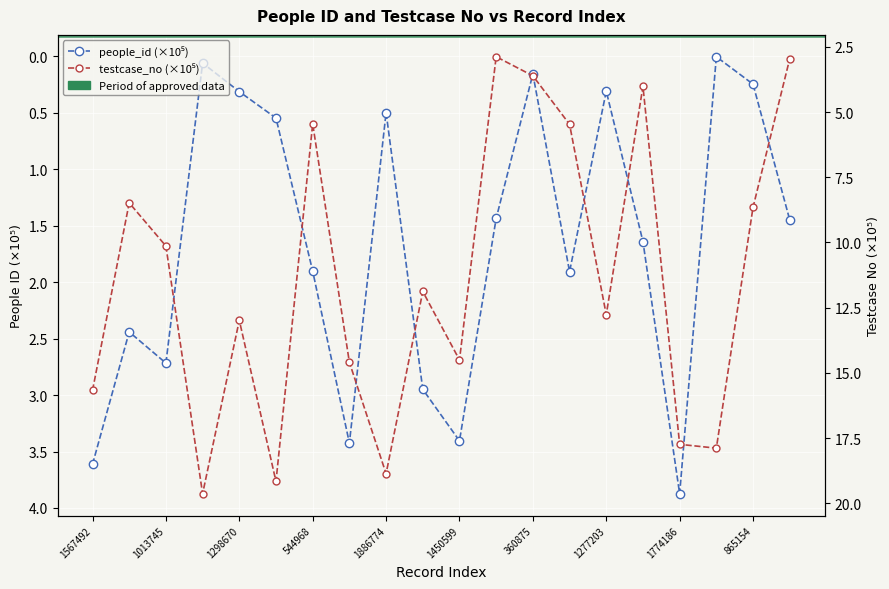

Reading left to right, what are all the values shown in this chart?

people_id: 1567492=3.6	848240=2.4	1013745=2.7	1963723=0.1	1298670=0.3	1916515=0.5	544968=1.9	1459660=3.4	1886774=0.5	1187990=2.9	1450599=3.4	287794=1.4	360875=0.2	547083=1.9	1277203=0.3	401345=1.6	1774186=3.9	1788880=0.0	865154=0.2	295610=1.4
testcase_no: 1567492=15.7	848240=8.5	1013745=10.1	1963723=19.6	1298670=13.0	1916515=19.2	544968=5.4	1459660=14.6	1886774=18.9	1187990=11.9	1450599=14.5	287794=2.9	360875=3.6	547083=5.5	1277203=12.8	401345=4.0	1774186=17.7	1788880=17.9	865154=8.7	295610=3.0